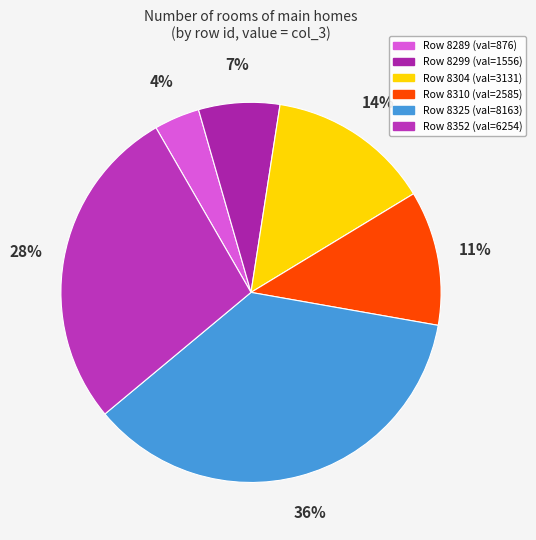

How many slices are in this pie chart?

6